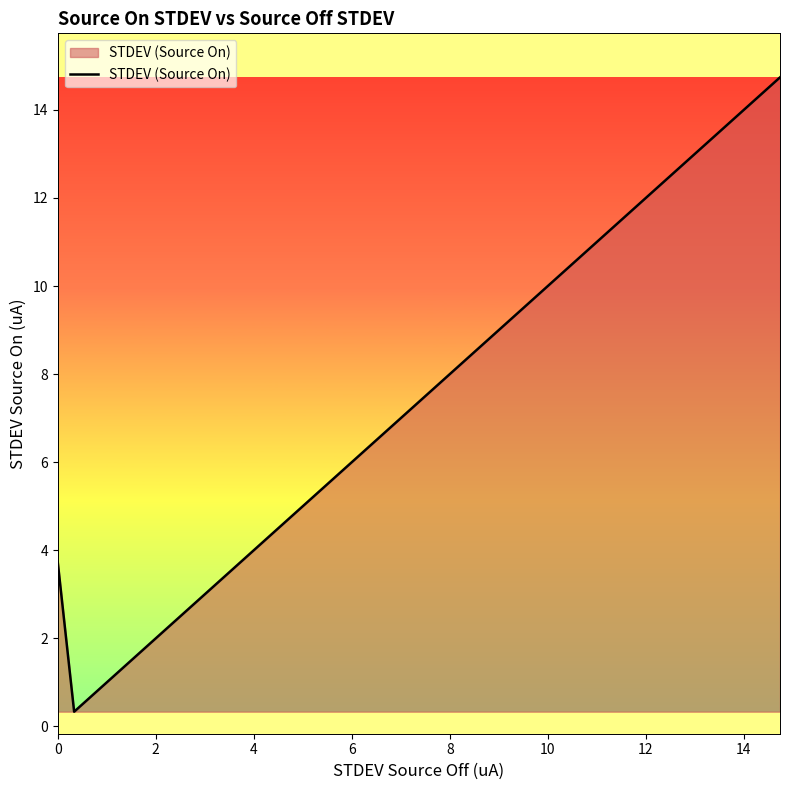

How many values exceed 7?

18